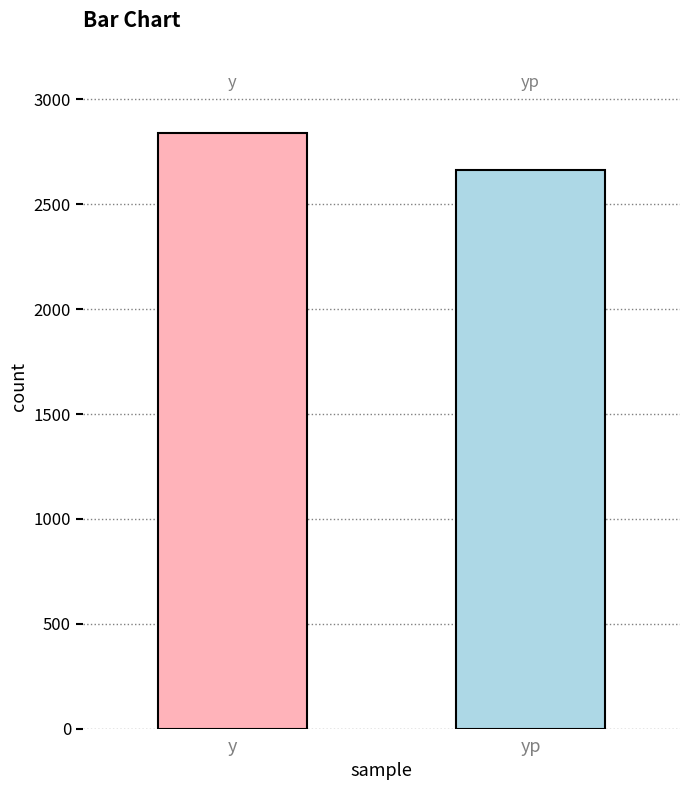

What is the minimum value shown in the chart?

2661.2